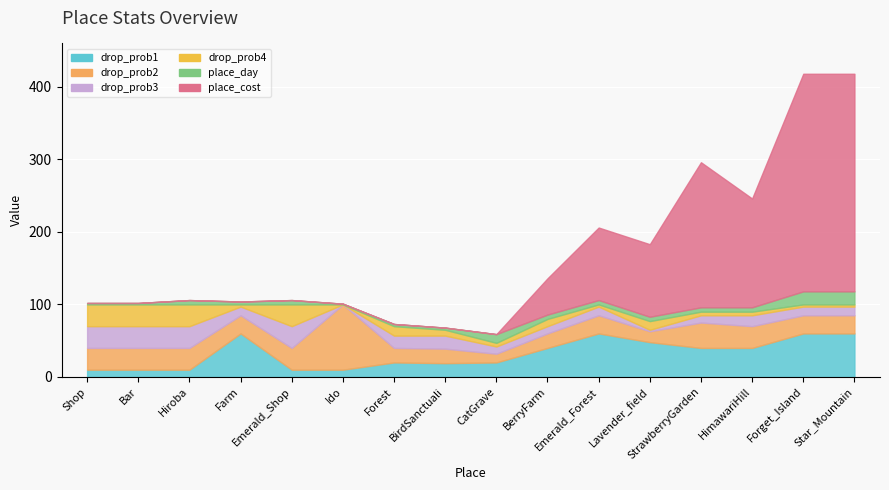

True or false: drop_prob2 and drop_prob4 intersect in this chart.

False